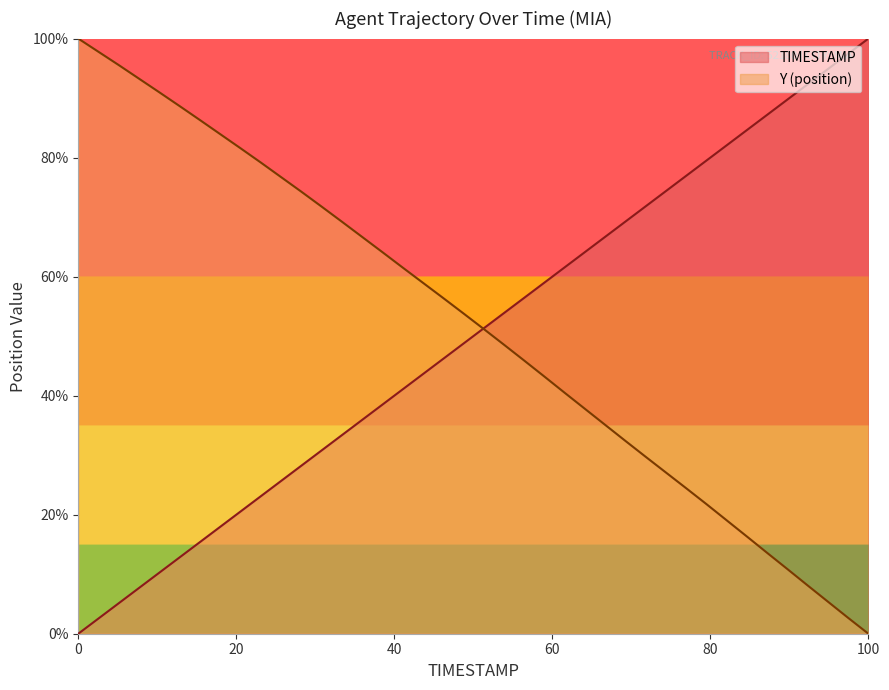

At 49.2, list the series in order from smallest to largest.

Y, TIMESTAMP